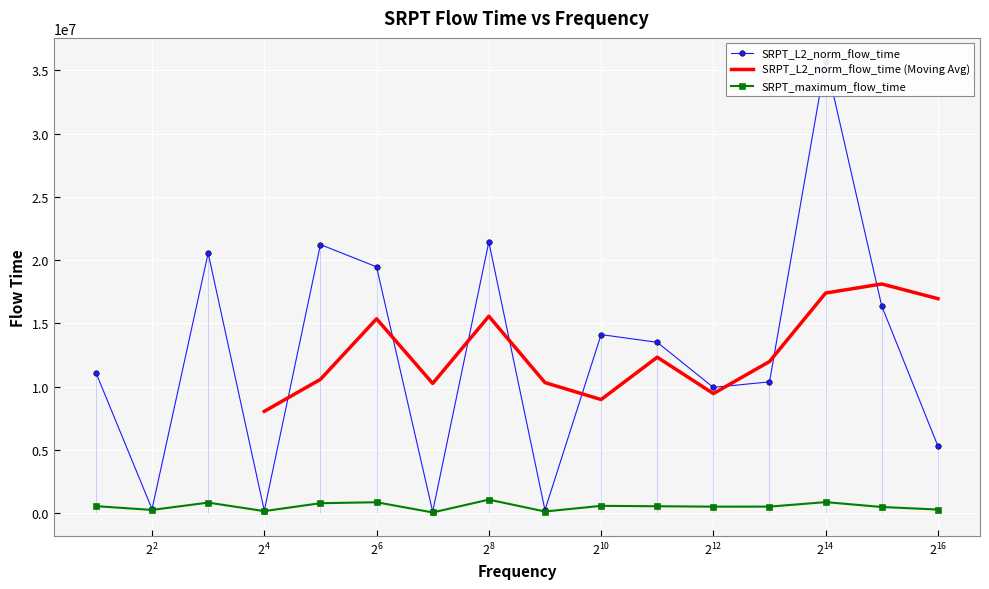

What is the lowest value of the SRPT_L2_norm_flow_time (Moving Avg) series?

8057333.1